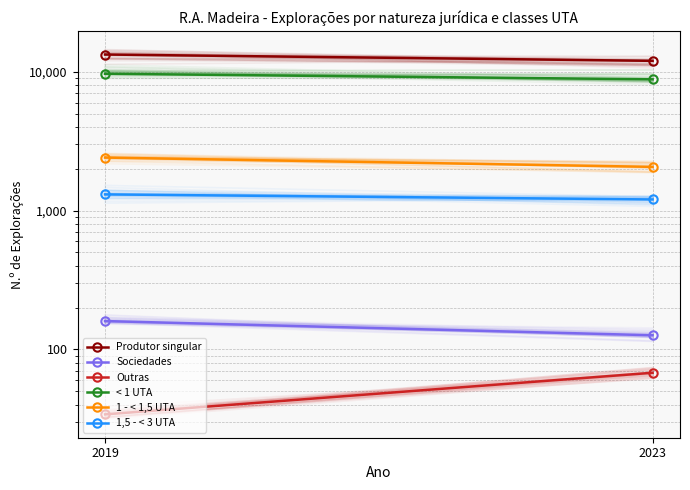

Reading left to right, list all the values displayed in this chart.

Produtor singular: 13340.0	12007.8
Sociedades: 160.0	126.4
Outras: 34.0	67.8
< 1 UTA: 9693.0	8837.9
1 - < 1,5 UTA: 2412.0	2067.0
1,5 - < 3 UTA: 1309.0	1203.7